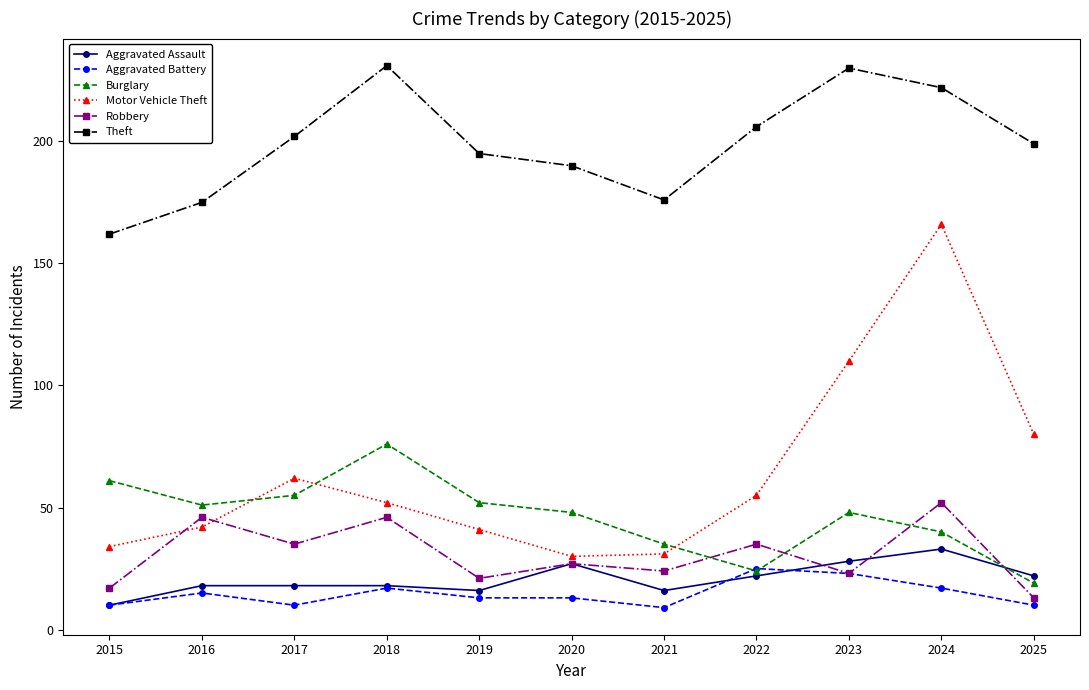

What is the highest value of the Aggravated Battery series?

25